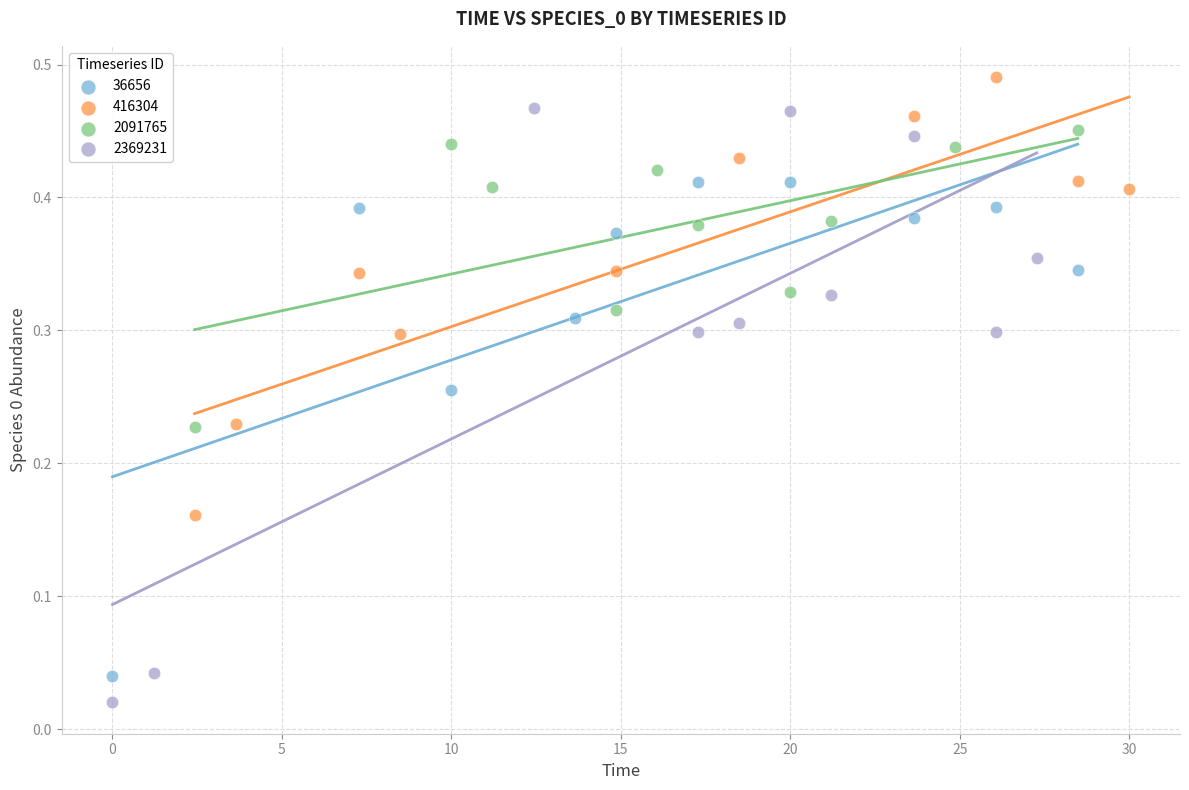

Which series reaches the maximum Y coordinate?

416304